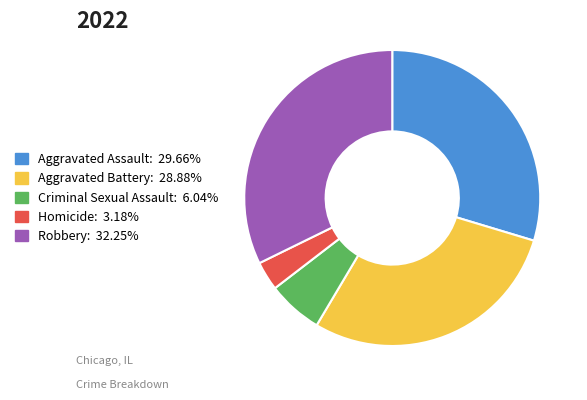

Which has a higher value, Homicide or Aggravated Assault?

Aggravated Assault